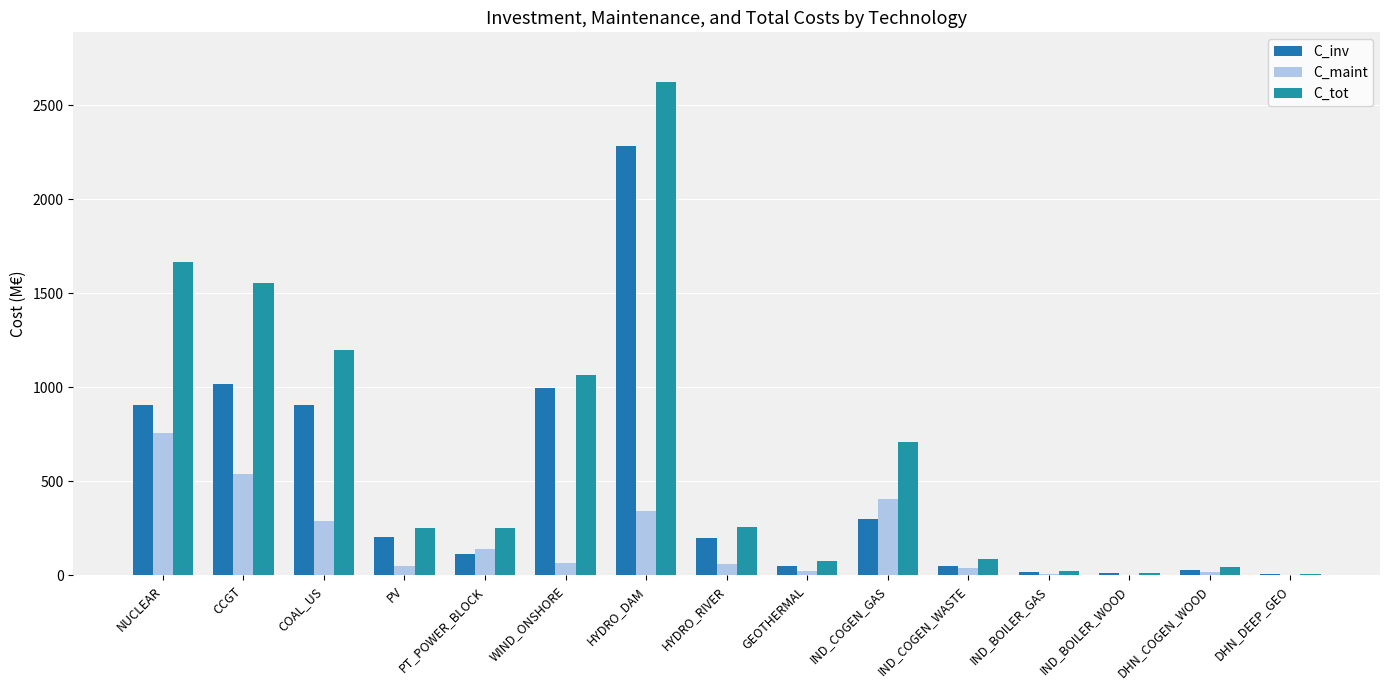

Reading right to left, transcribe all the data shown in this chart.

C_inv: 5.3	26.7	11.7	17.5	50.3	299.5	52.4	196.8	2283.3	996.9	112.0	202.5	906.4	1016.7	905.9
C_maint: 4.8	20.8	3.5	5.2	39.6	408.2	23.9	58.9	341.5	66.5	139.2	52.2	289.6	538.4	757.8
C_tot: 10.1	47.5	15.2	22.7	89.9	707.7	76.3	255.7	2624.8	1063.4	251.3	254.6	1196.0	1555.0	1663.7